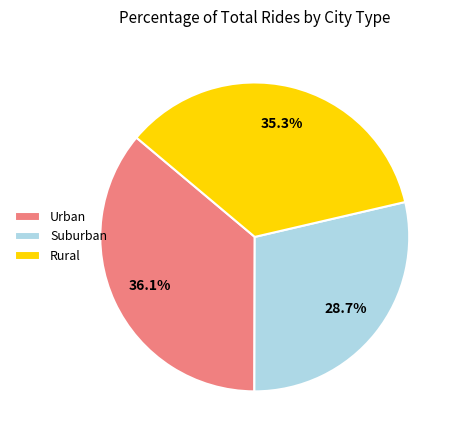

Combined, what portion of the pie is Rural and Suburban?

63.9%